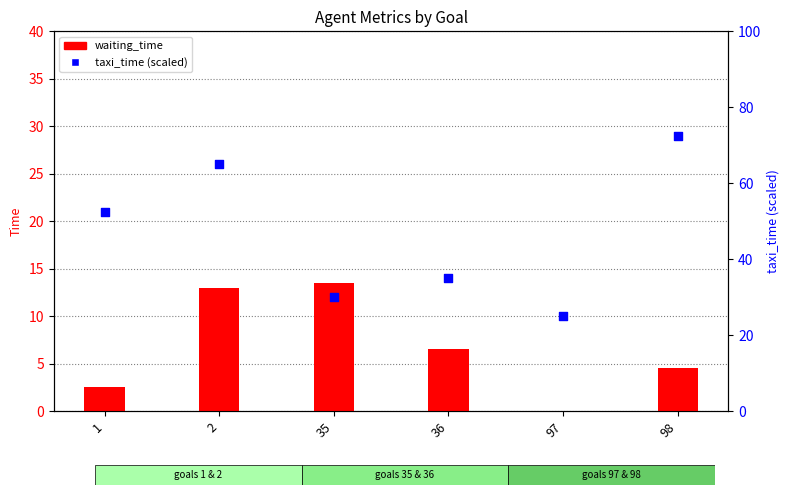

Which series contains the highest Y value?

taxi_time (scaled)